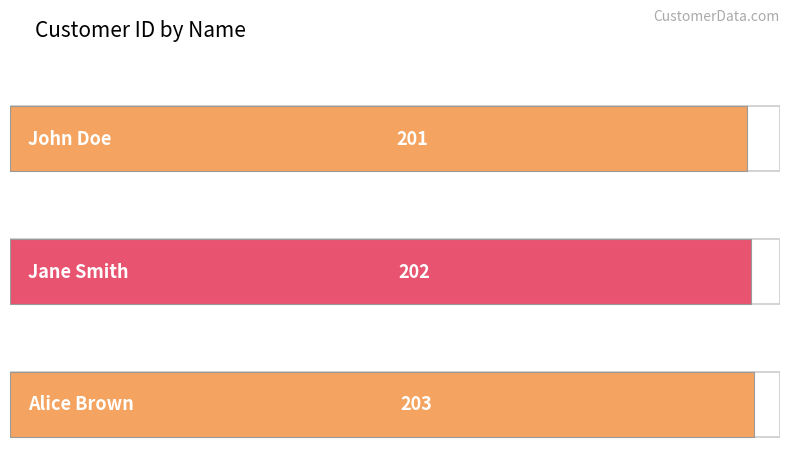

True or false: the data shows 76 at Jane Smith.

False